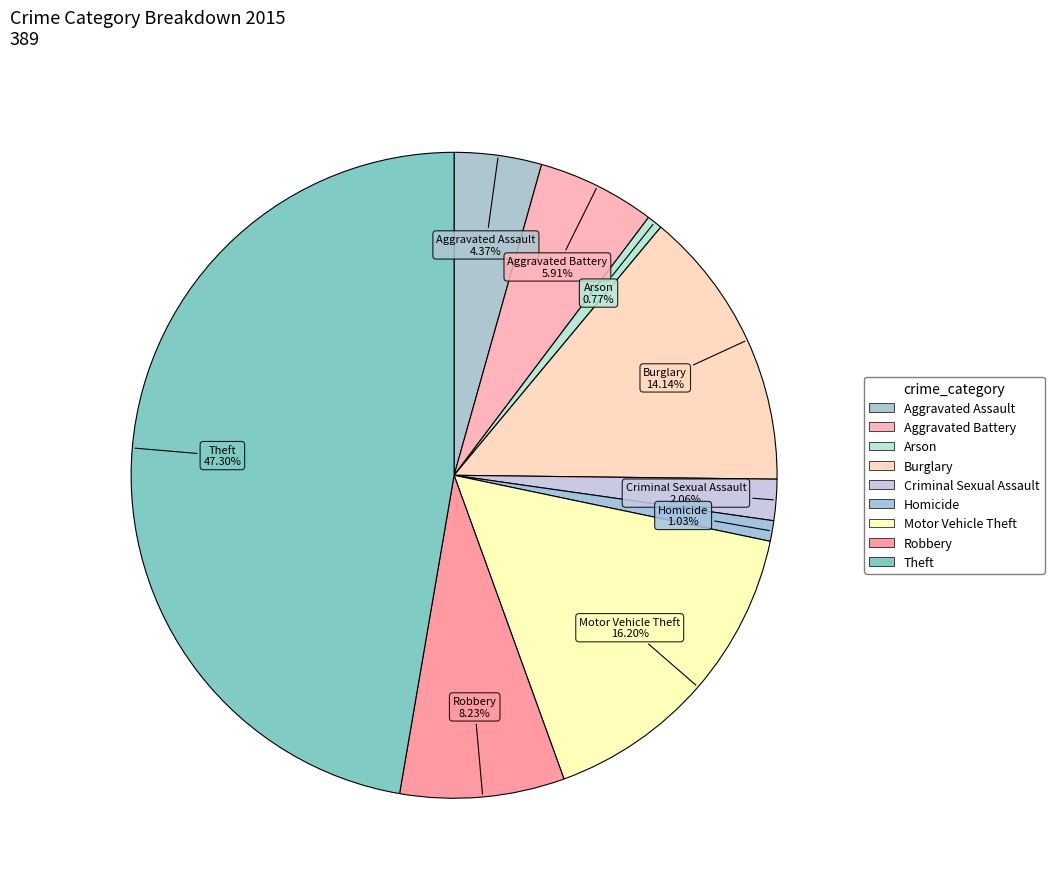

Count the number of slices in the pie.

9